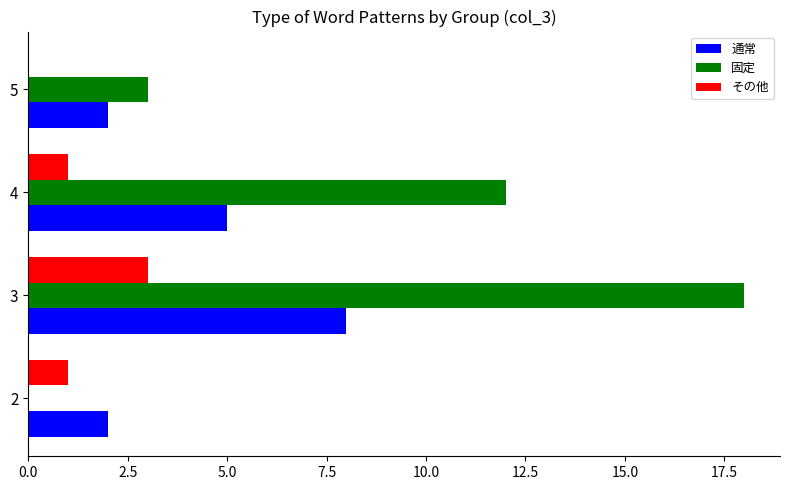

What are all the series names shown in the legend?

通常, 固定, その他